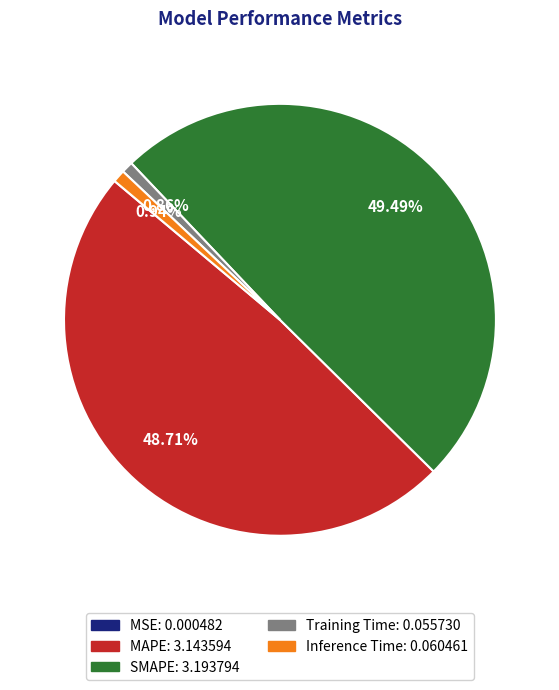

To the nearest percent, what is the difference between the largest and smallest slice percentages?

49%